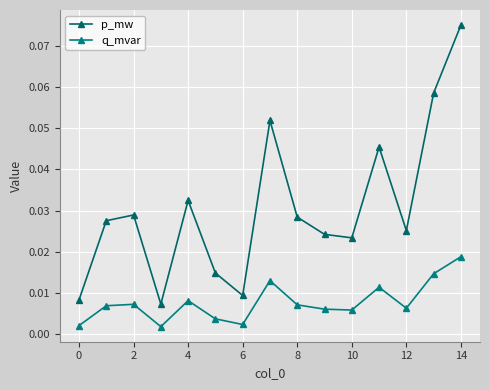

How many interior local peaks does the p_mw series have?

4